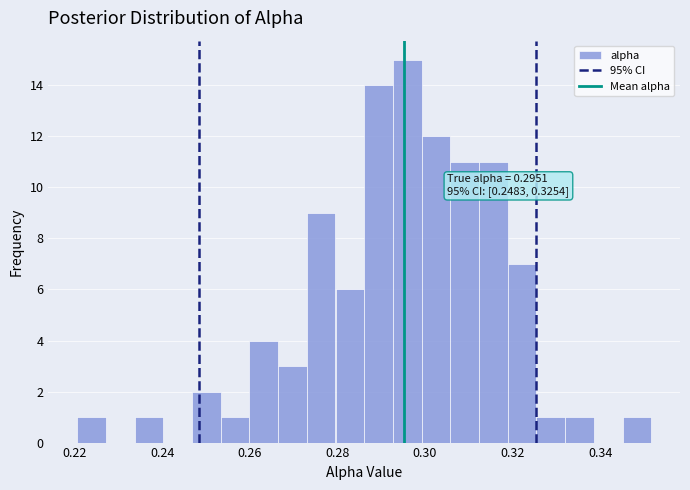

Read against the x-axis, roughly where is the centre of the tallest bar?

0.296